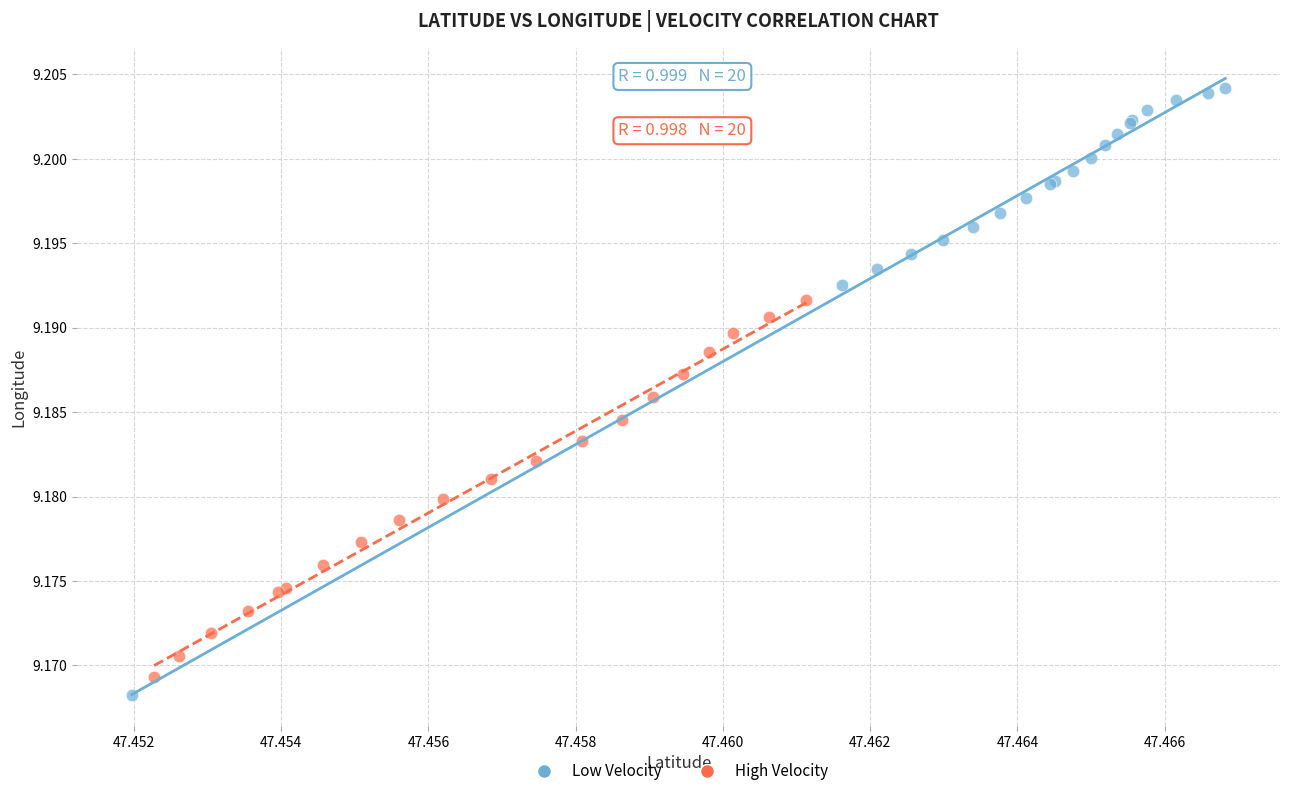

Which series has the largest Y range (max minus min)?

Low Velocity